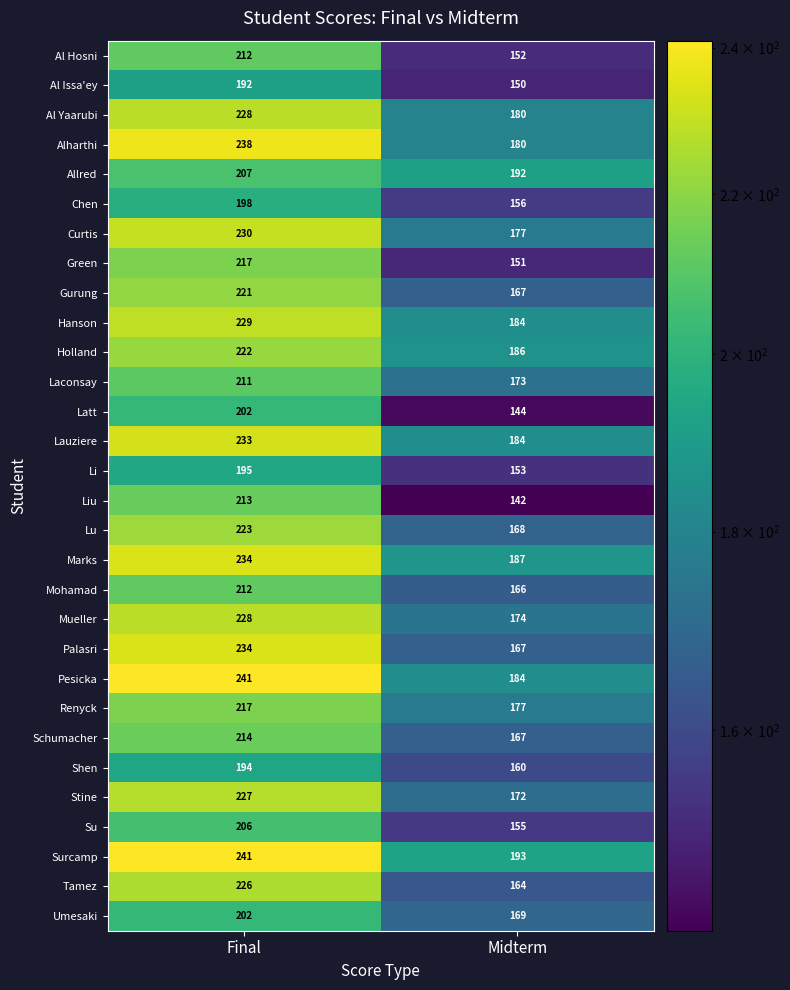

What is the minimum value shown in the chart?

142